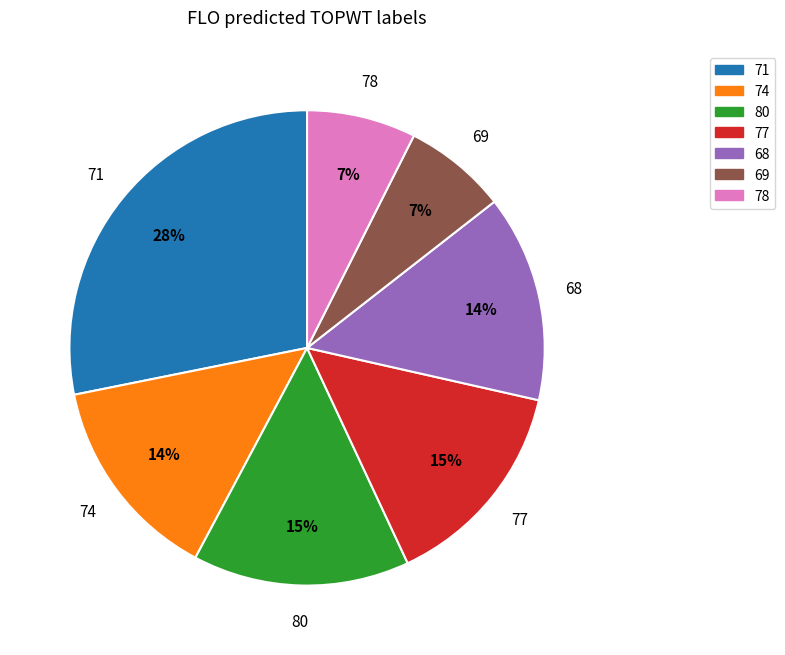

How many segments does this pie chart have?

7